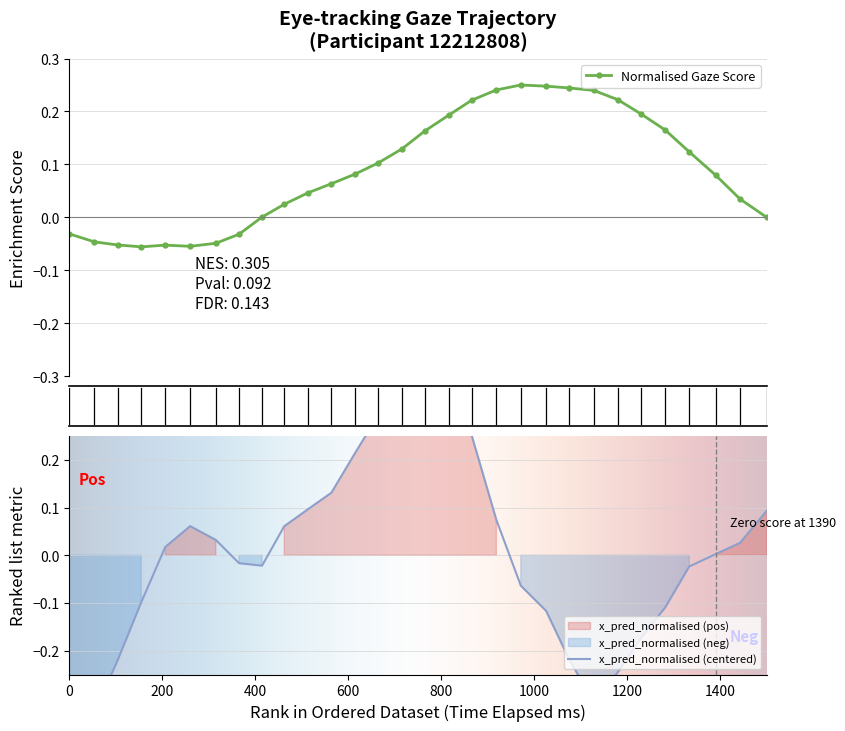

True or false: the data shows -0.1 at 24.

False